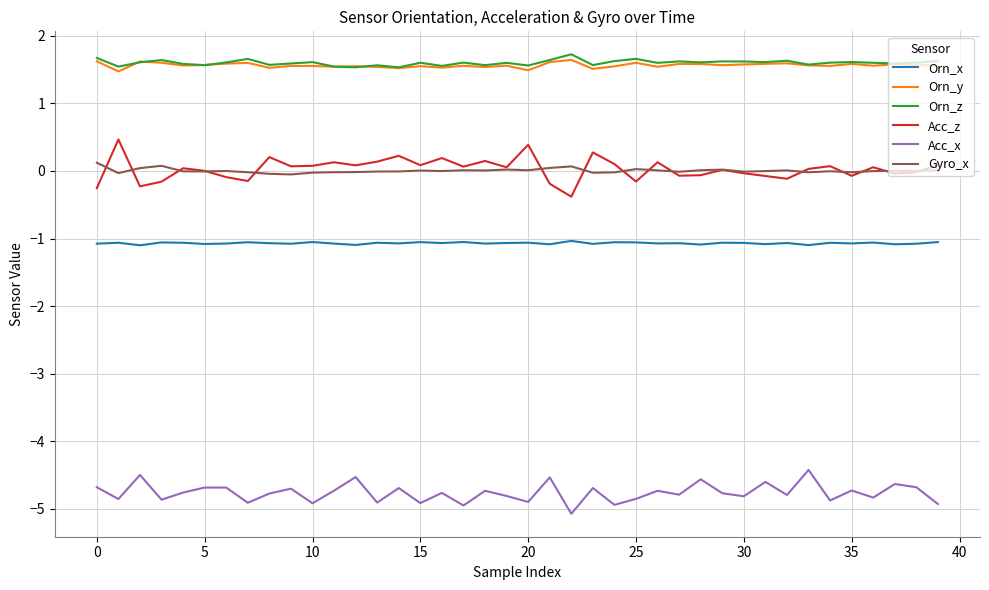

Does the chart display data point markers on the line(s)?

No